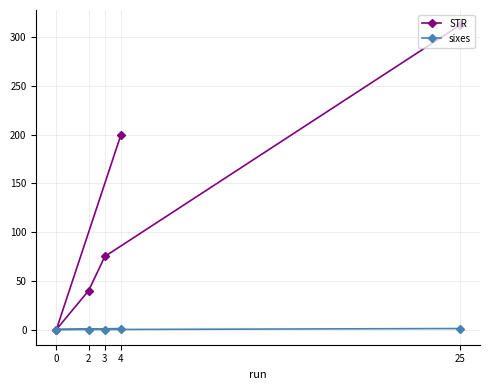

What is the highest value of the sixes series?

1.0